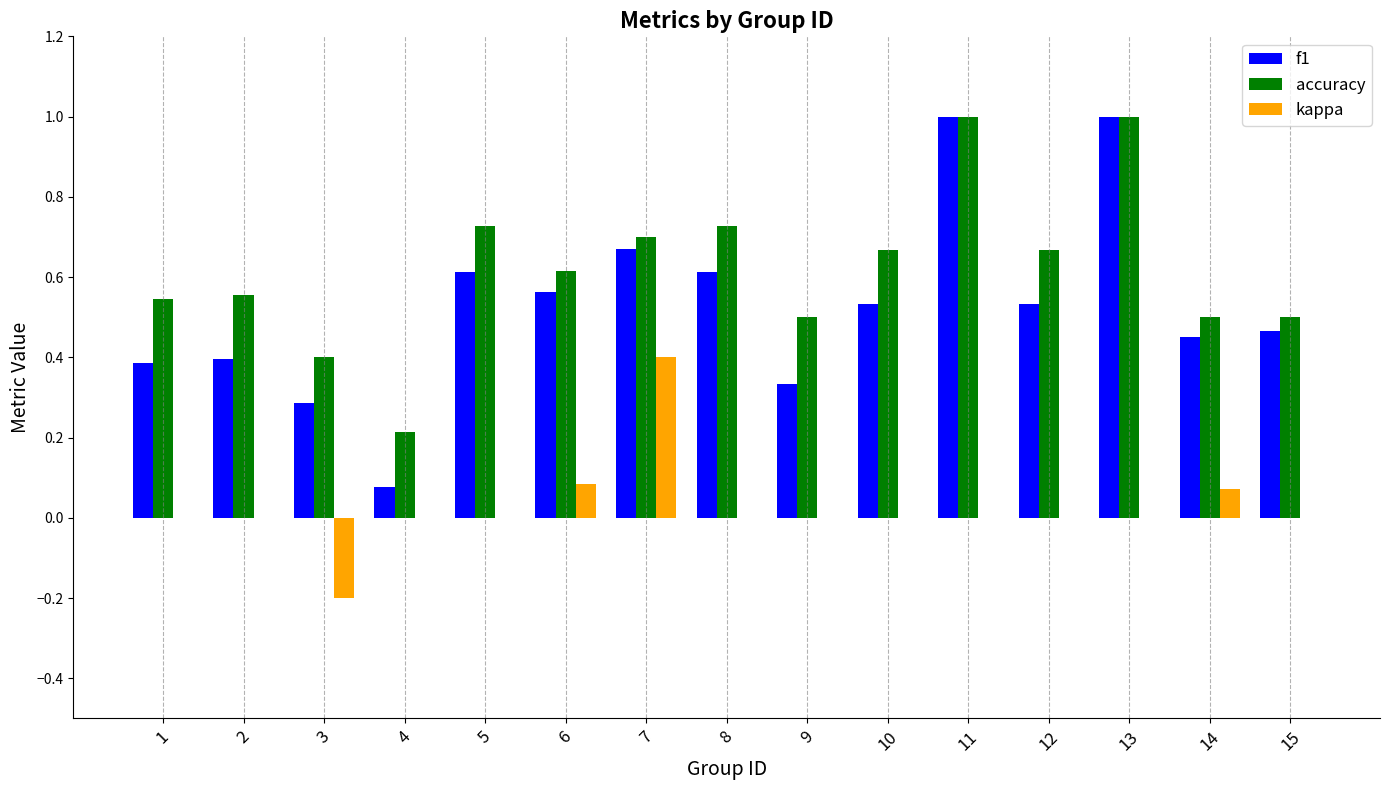

Are the bars grouped side by side (vs. stacked)?

Yes